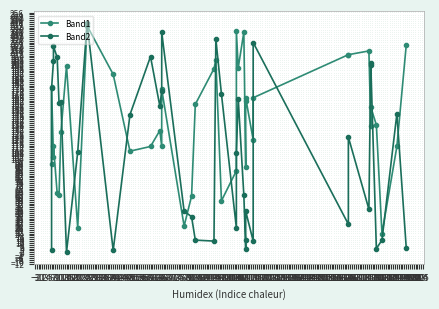

Is the value of Band2 at 20 greater than the value of Band1 at 11?

No